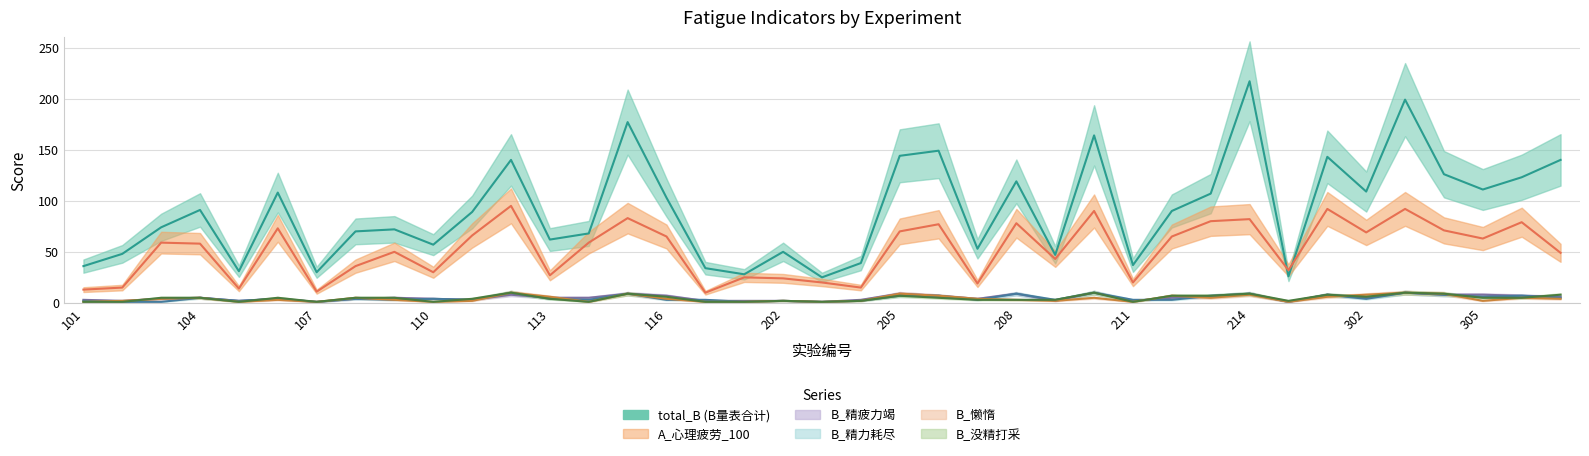

What is the value of the total_B point at the 17th from the left?

34